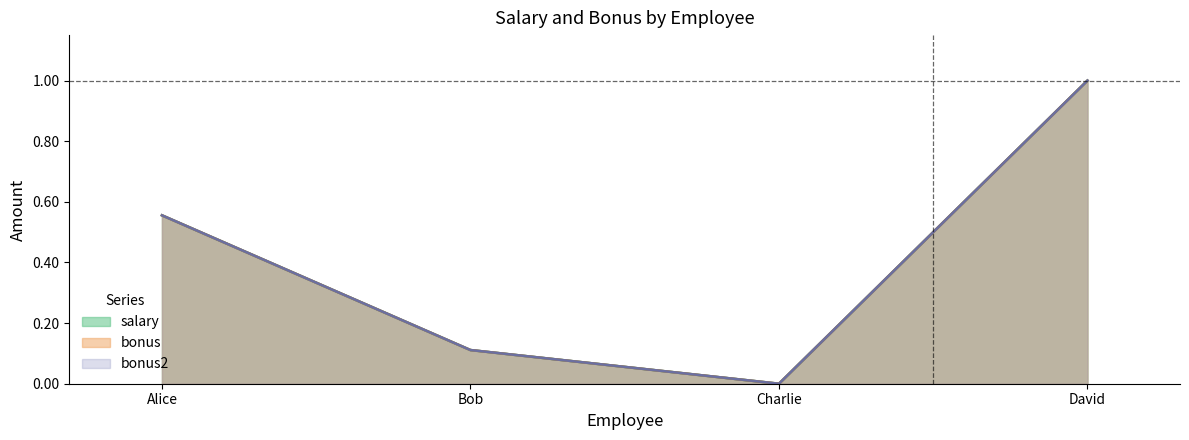

True or false: salary and bonus cross at least once.

False